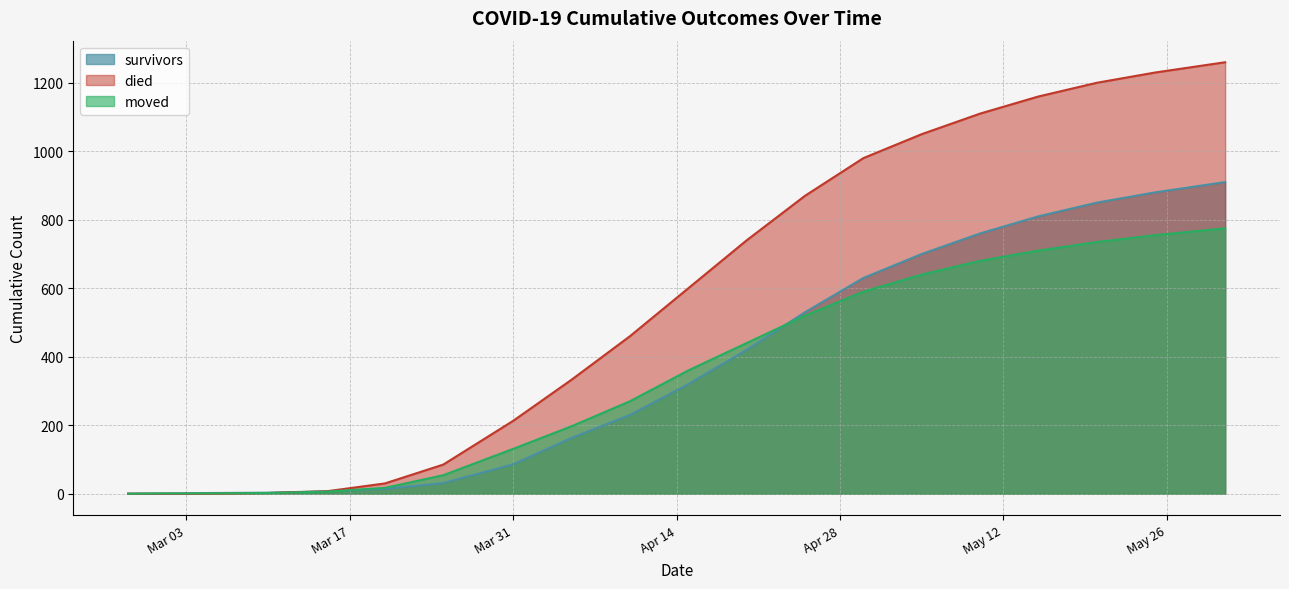

Is it true that moved equals 1 at 2020-03-05?

True